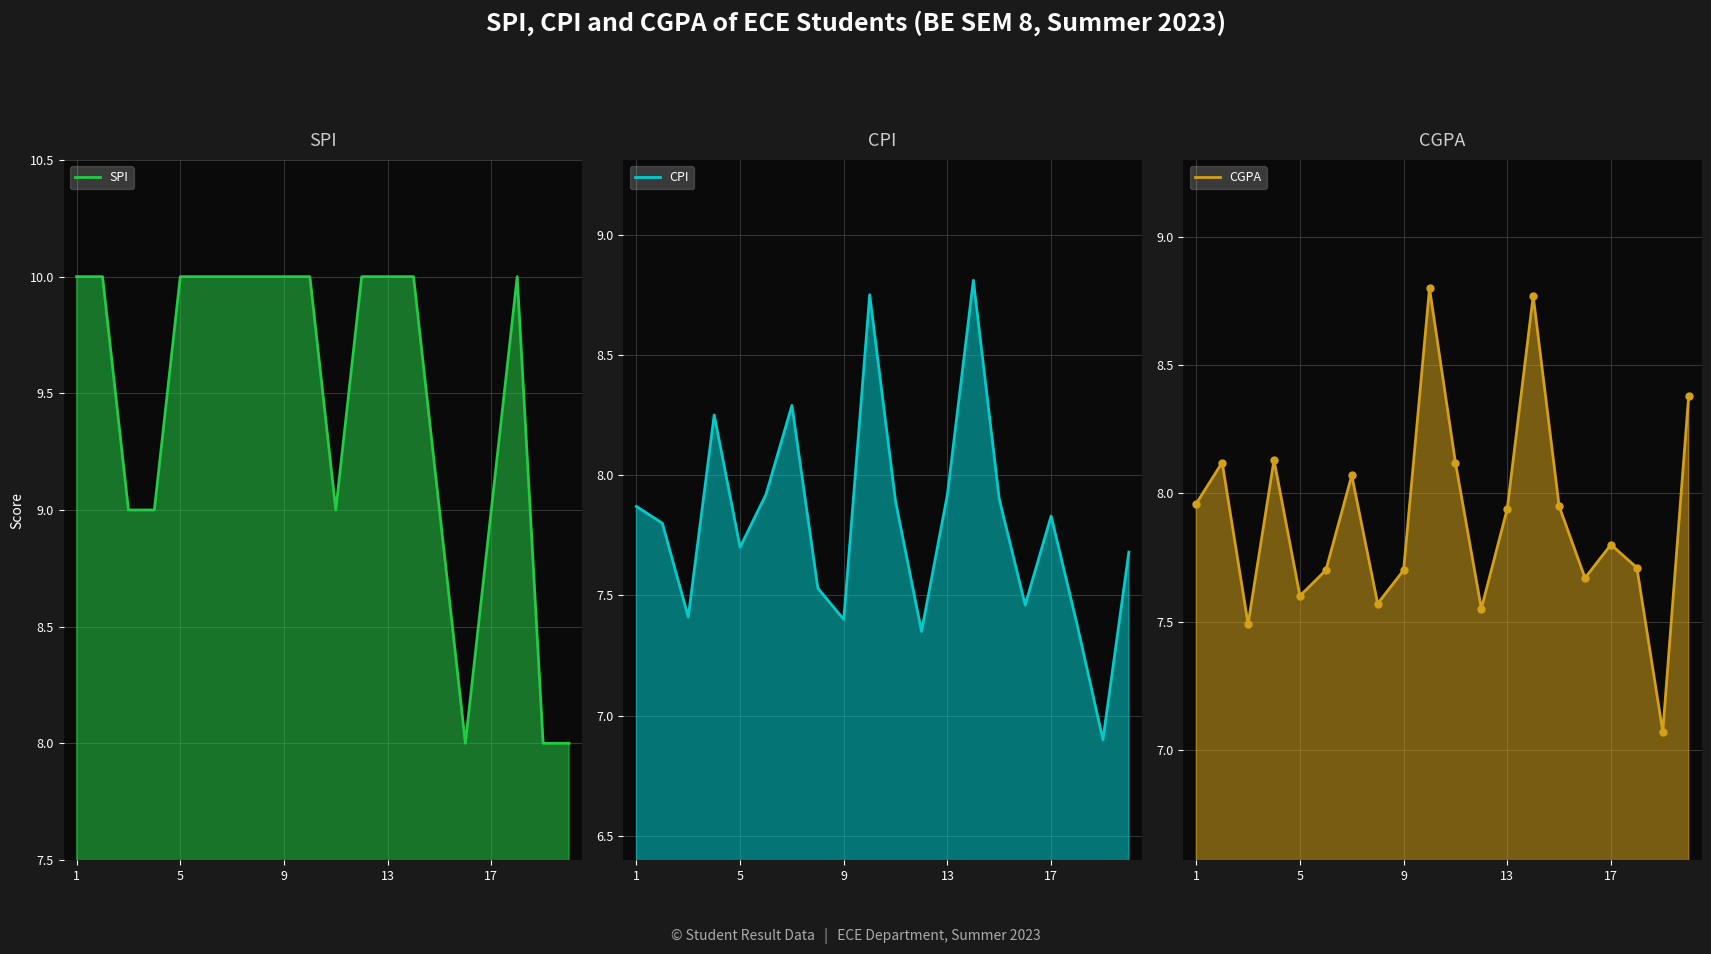

How many categories are shown in the chart?

20